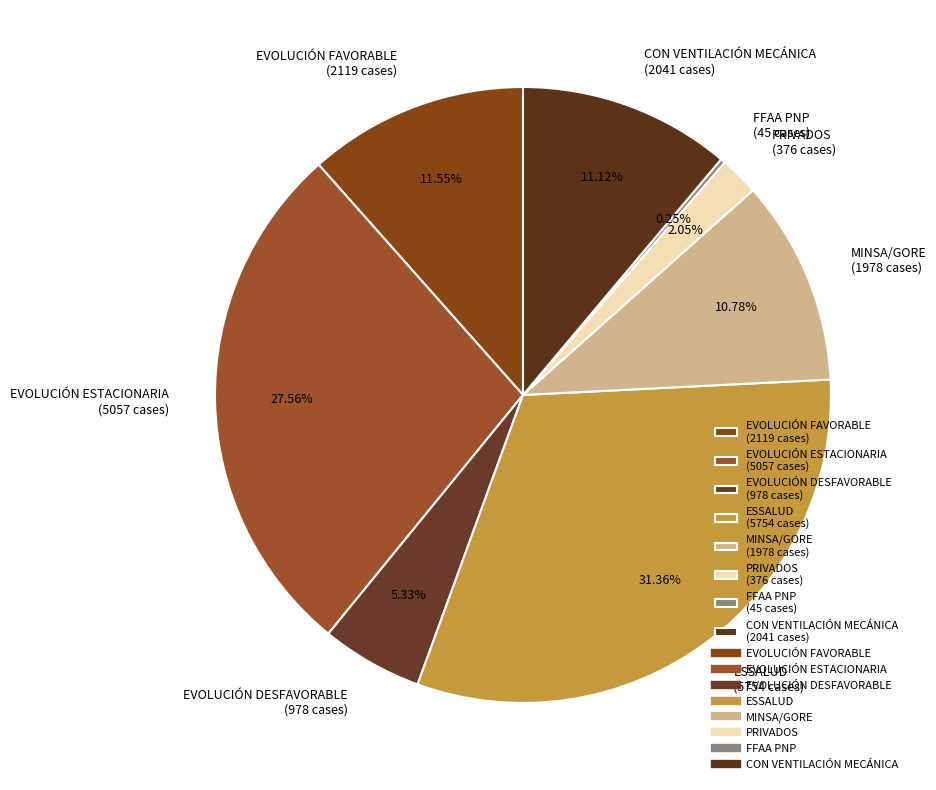

To the nearest percent, what is the difference between the CON VENTILACIÓN MECÁNICA and PRIVADOS slice percentages?

9%